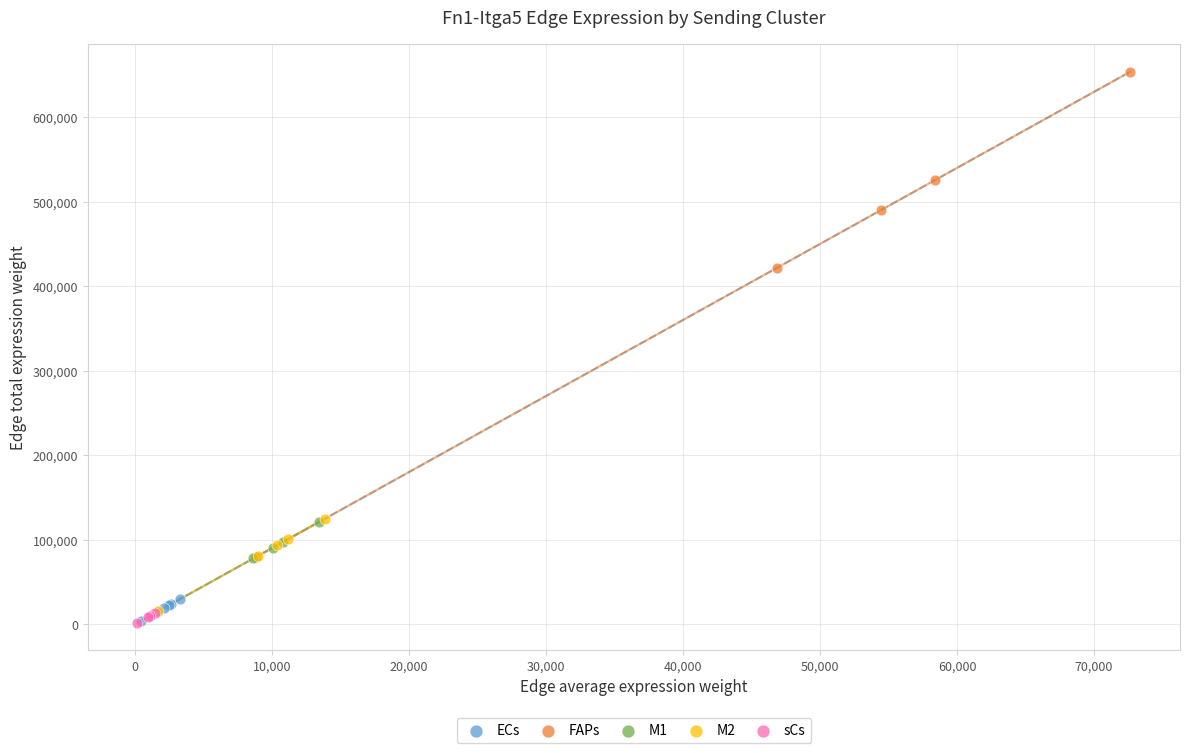

Which series contains the highest Y value?

FAPs